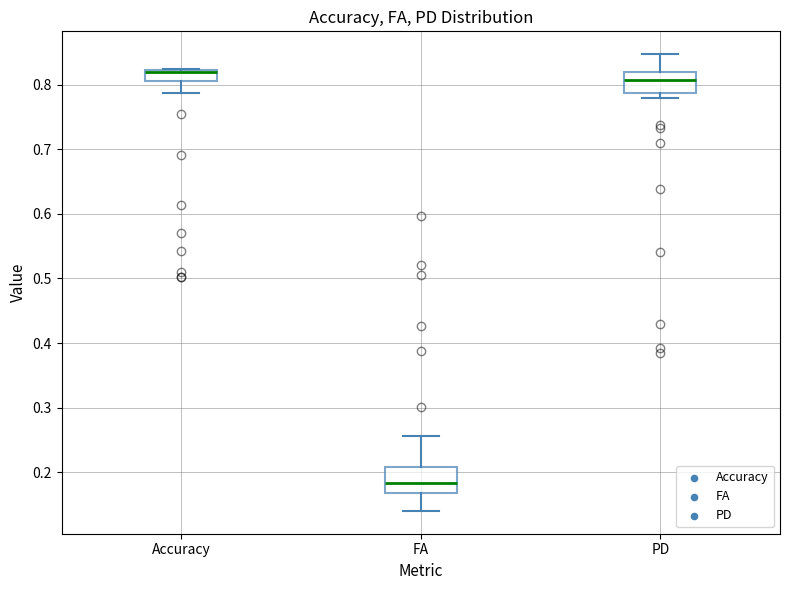

Reading left to right, transcribe this box plot: for each box, give where its median line is, the range the box spans, and where its two whiskers end, as read against the y-axis. The values are not printed on the chart, so give them approximately, as read against the axis.

Accuracy: median 0.82 (just below the box's upper edge), box 0.81 to 0.82, whiskers 0.79 to 0.82
FA: median 0.18, box 0.17 to 0.21, whiskers 0.14 to 0.26
PD: median 0.81, box 0.79 to 0.82, whiskers 0.78 to 0.85